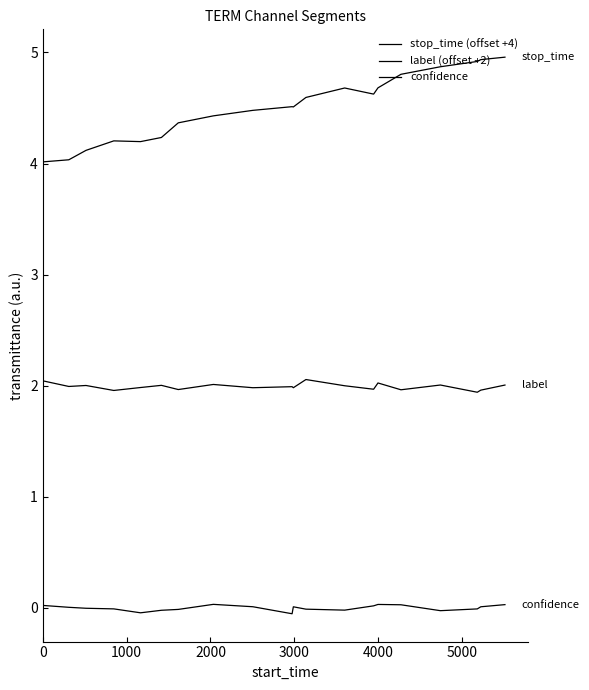

Is this an area chart (filled region under the line)?

No